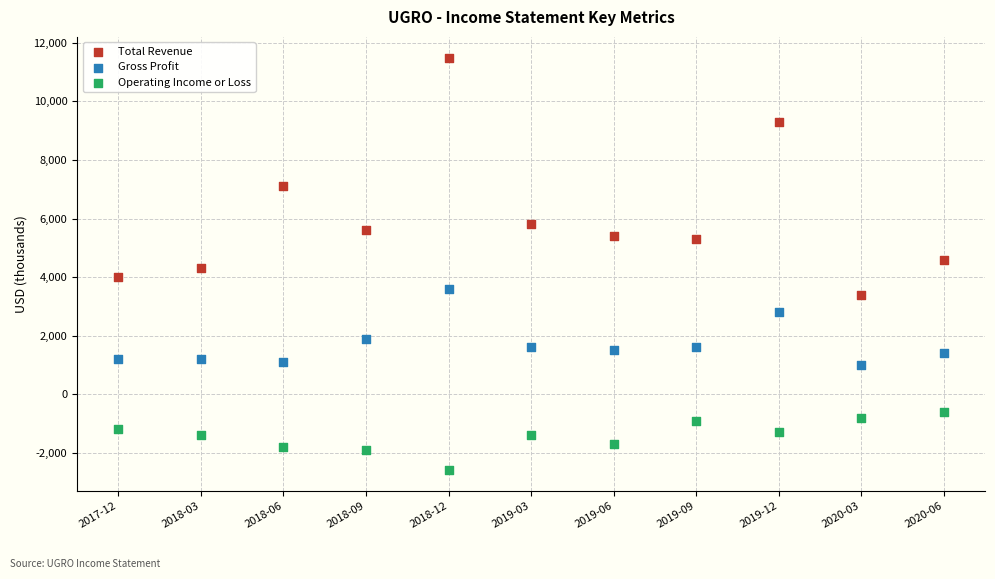

What are all the series names shown in the legend?

Total Revenue, Gross Profit, Operating Income or Loss